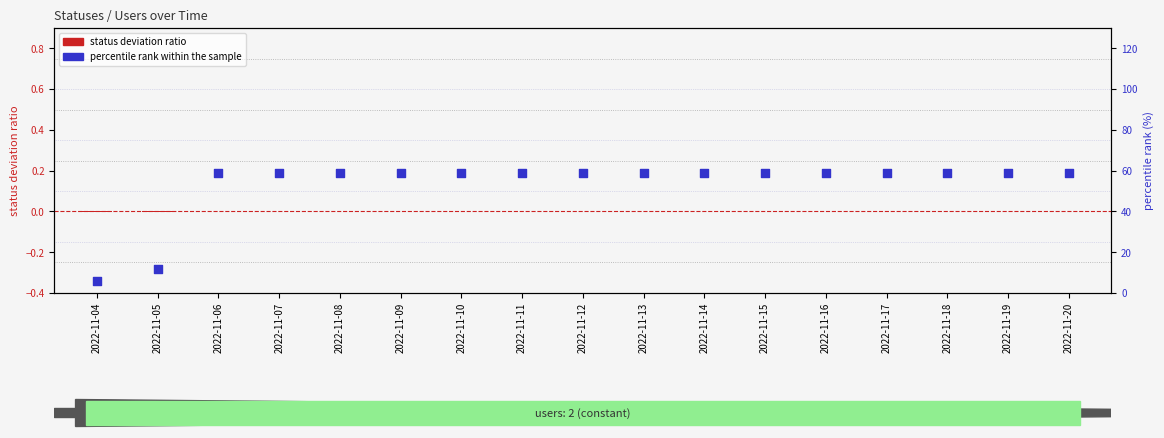

Which series reaches the minimum Y coordinate?

status deviation ratio